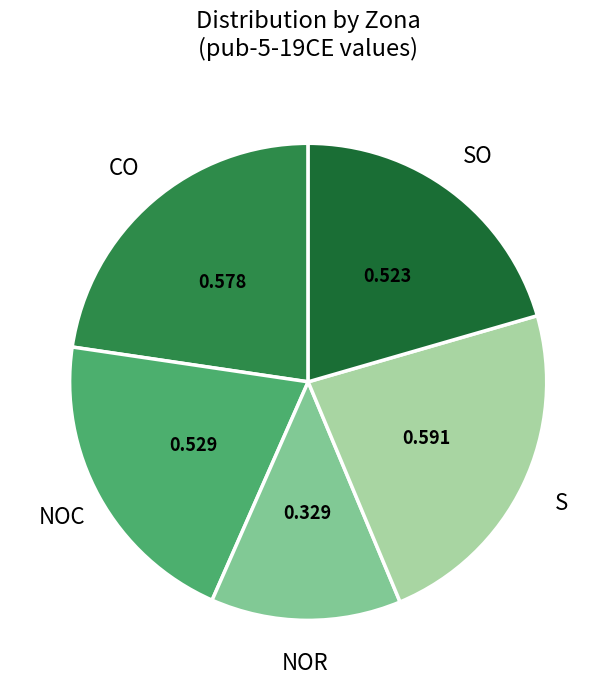

Does any single category account for the majority?

No